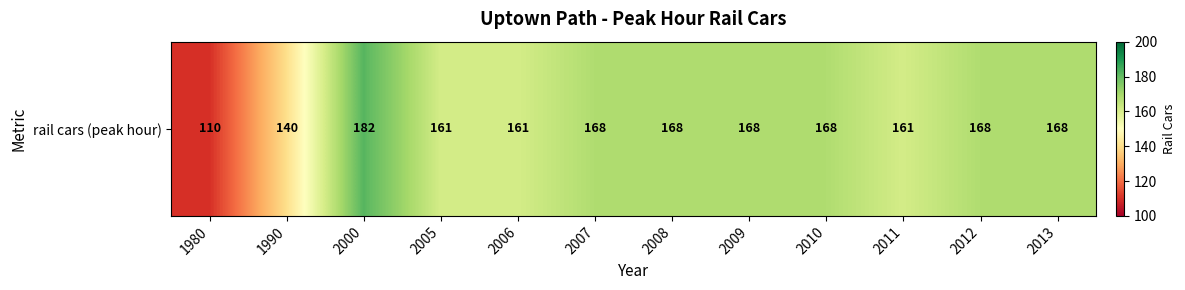

At which category does the chart reach its minimum across all series?

1980